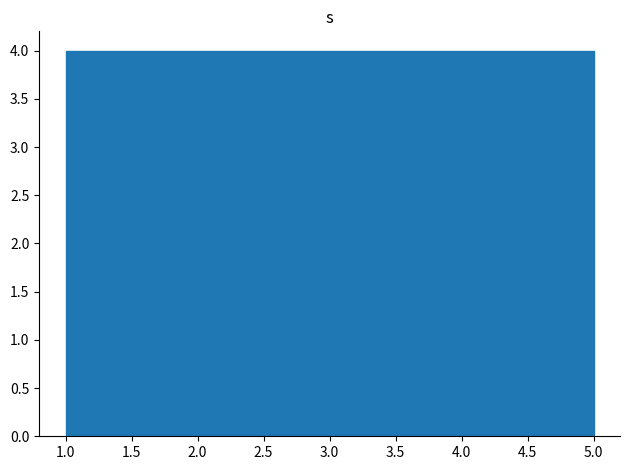

Reading left to right, list every bar in this chart as the range it spans on the x-axis followed by its height. The values are not printed on the chart, so give them approximately, as read against the axis.

1.0 to 1.8: 4
1.8 to 2.6: 4
2.6 to 3.4: 4
3.4 to 4.2: 4
4.2 to 5.0: 4